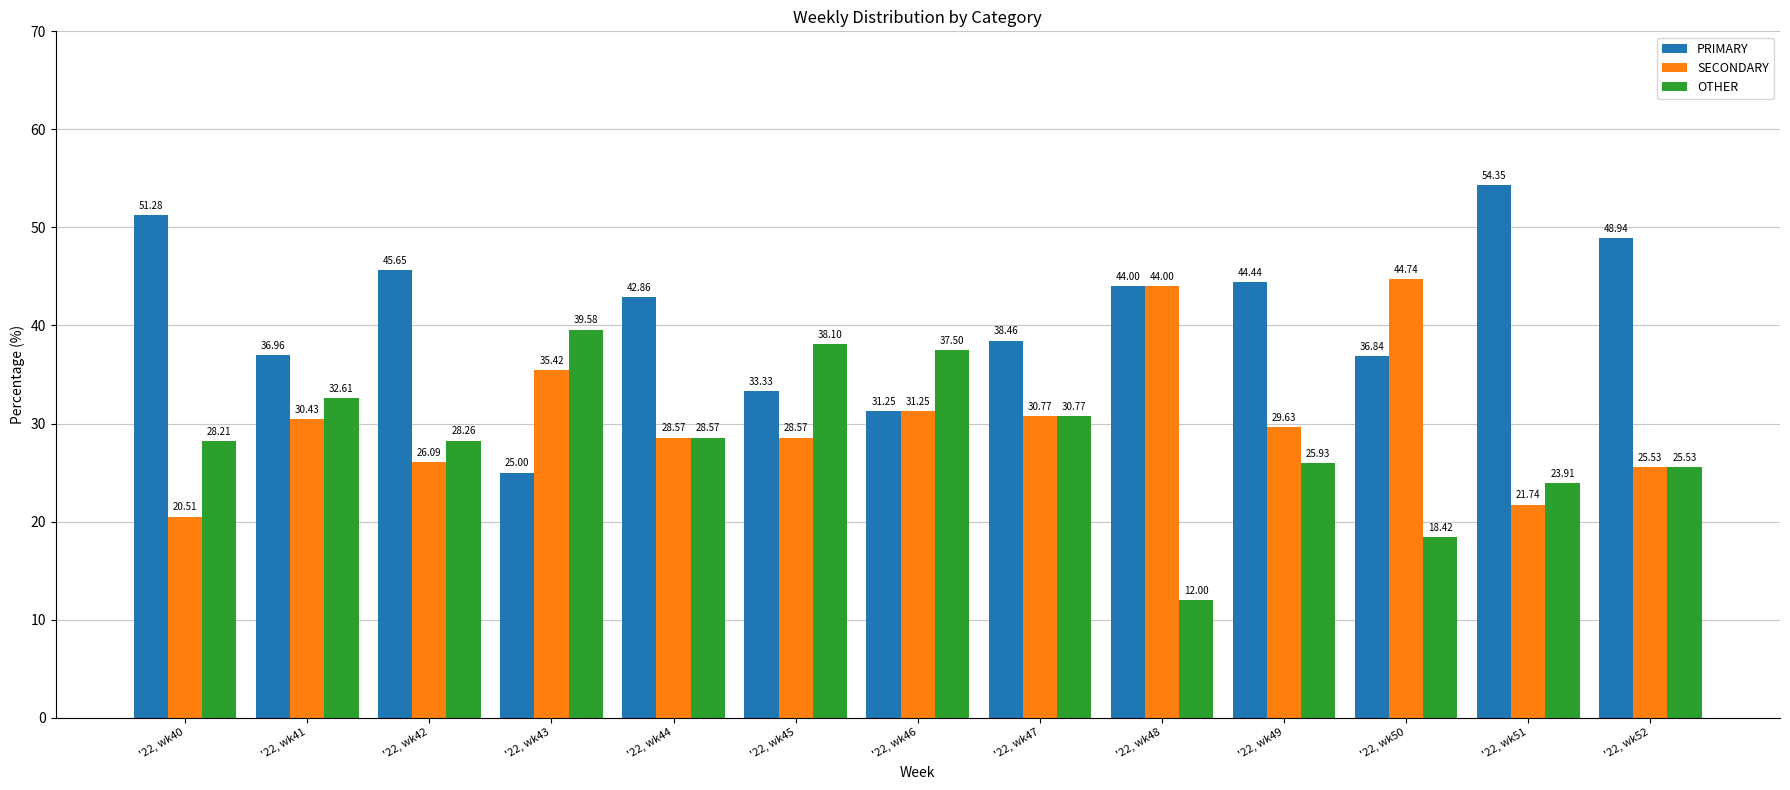

How many values in the SECONDARY series are below 29?

6